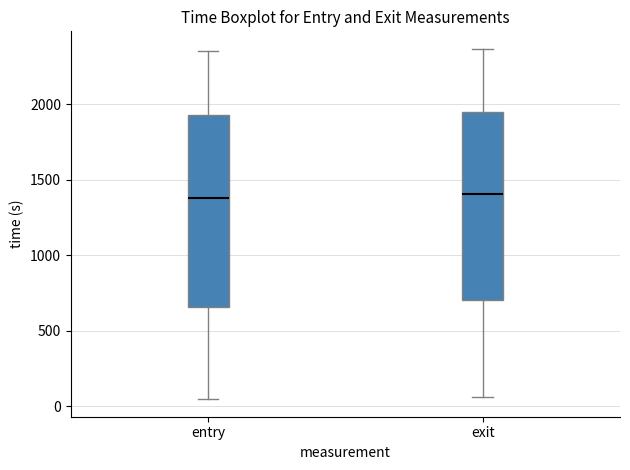

Where does the median line of the box for entry sit on the y-axis? The values are not printed on the chart, so give them approximately, as read against the axis.

1400